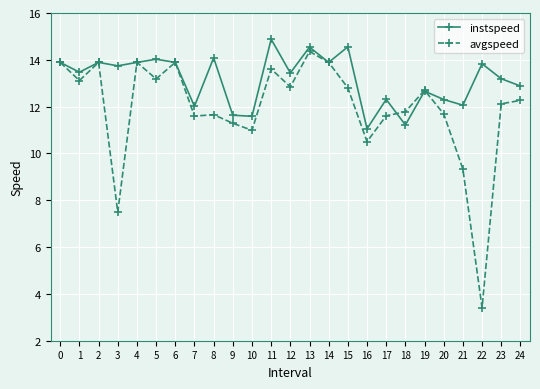

The value of instspeed at 0 is 13.9. True or false?

True